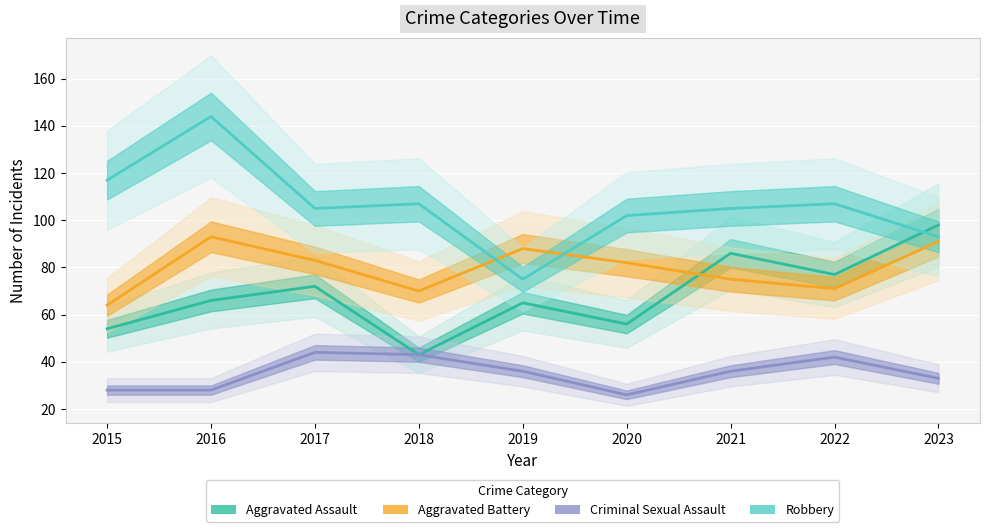

Reading left to right, extract all data points from this chart.

Aggravated Assault: 54	66	72	43	65	56	86	77	98
Aggravated Battery: 64	93	83	70	88	82	75	71	91
Criminal Sexual Assault: 28	28	44	43	36	26	36	42	33
Robbery: 117	144	105	107	75	102	105	107	93